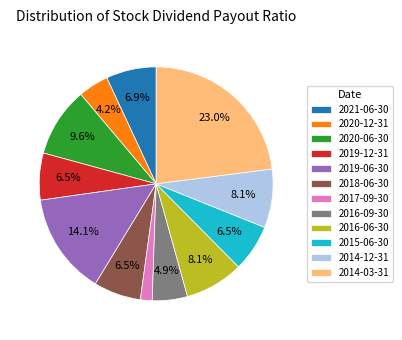

Which has a higher value, 2020-06-30 or 2021-06-30?

2020-06-30